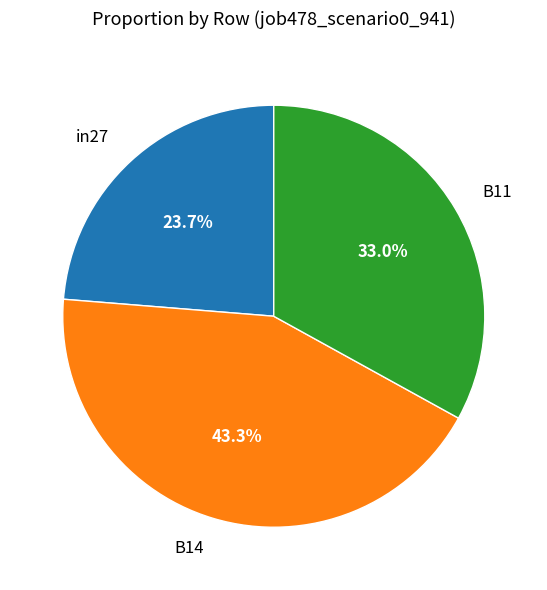

To the nearest percent, what percentage of the pie is B14?

43%